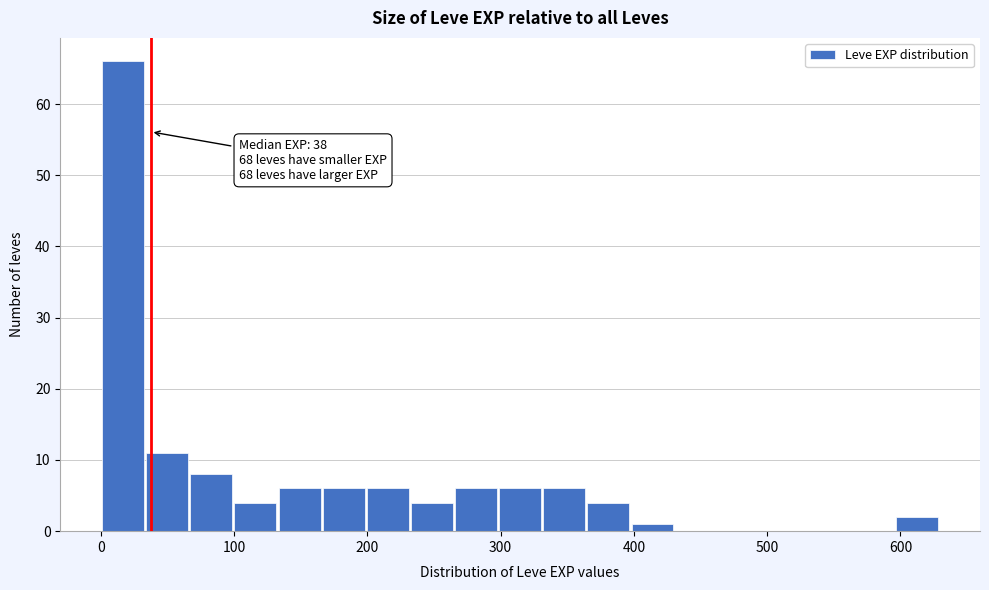

Read against the x-axis, roughly where is the centre of the tallest bar?

20